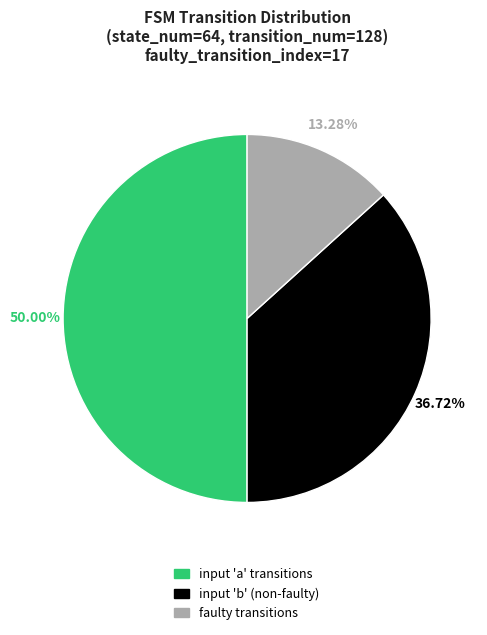

Does input 'b' (non-faulty) account for over 50% of the chart?

No